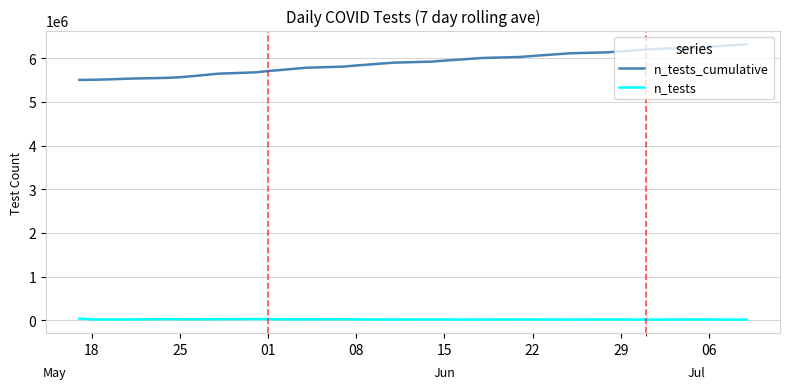

What is the difference between the maximum and minimum values in the n_tests_cumulative series?

814337.4